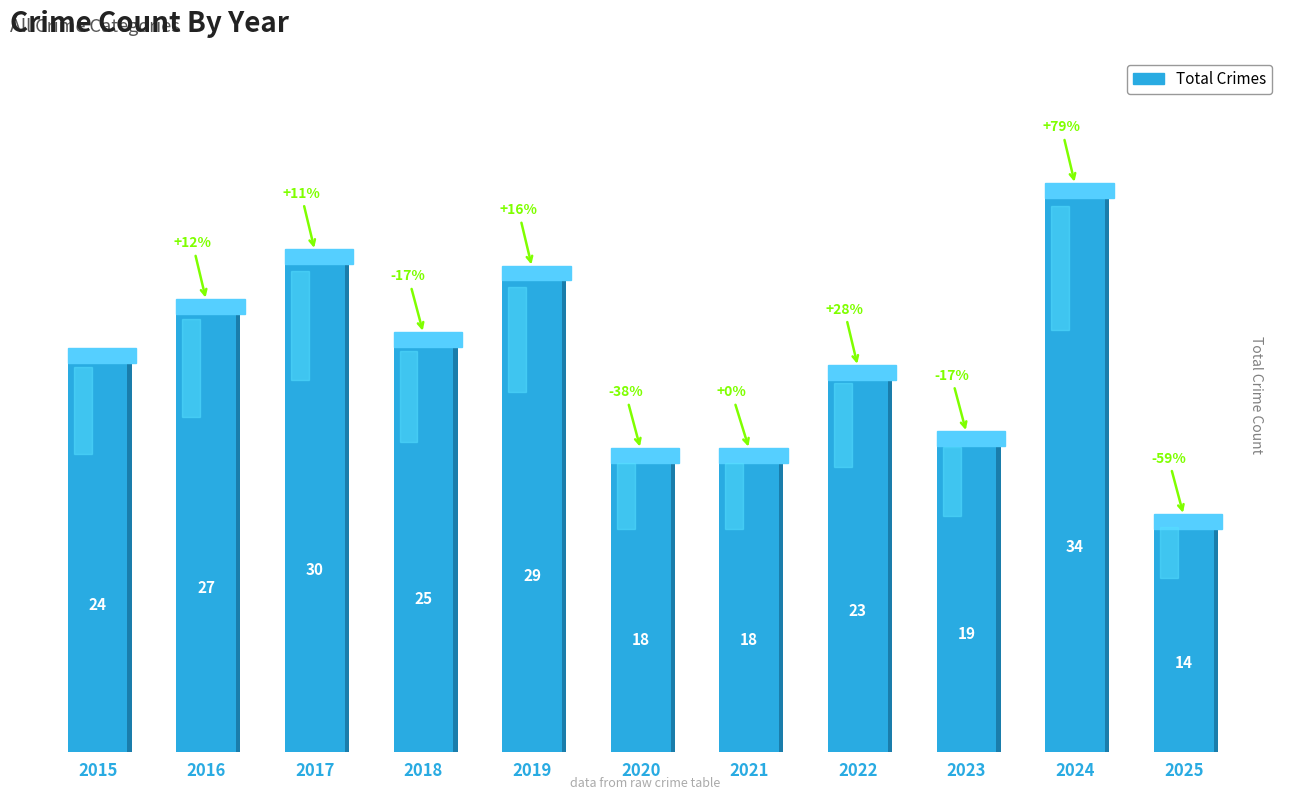

What is the minimum value shown in the chart?

14